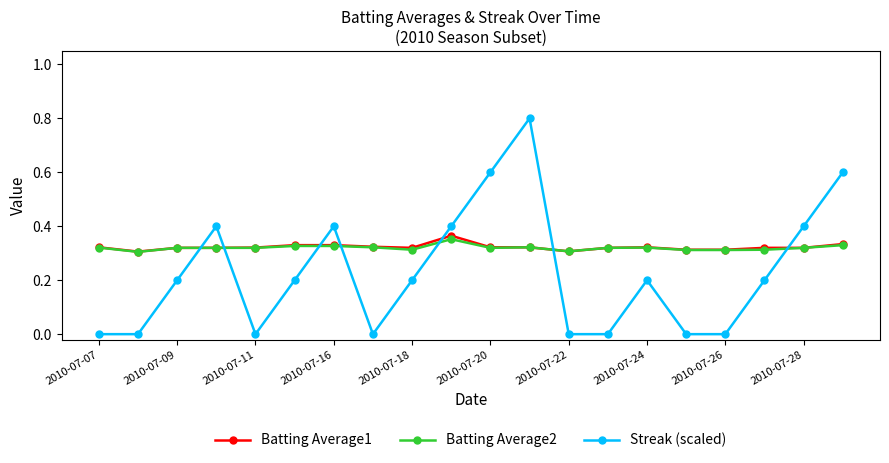

True or false: Streak (scaled) and Batting Average1 intersect in this chart.

True